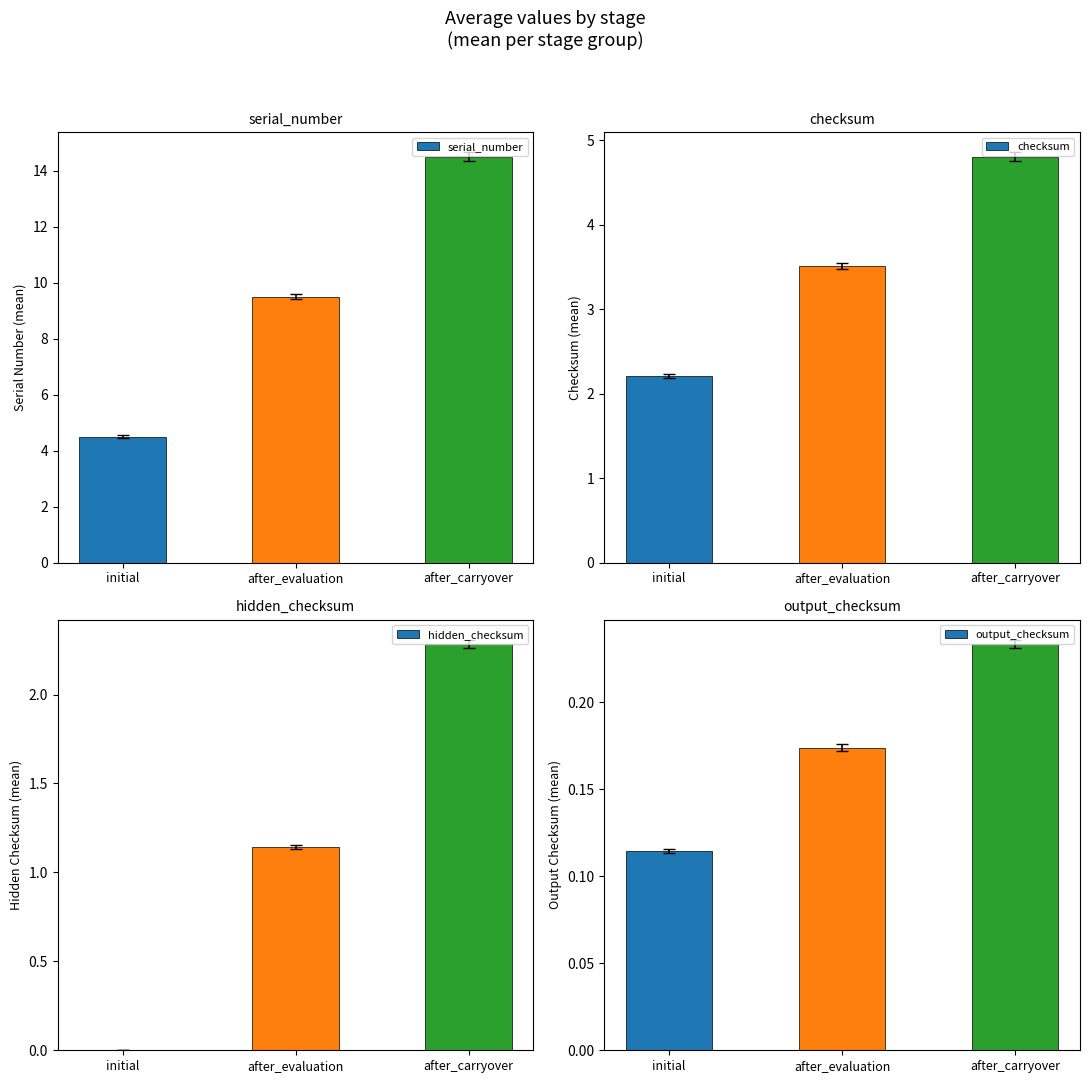

Reading left to right, list all the values displayed in this chart.

serial_number: initial=4.5	after_evaluation=9.5	after_carryover=14.5
checksum: initial=2.2	after_evaluation=3.5	after_carryover=4.8
hidden_checksum: initial=0.0	after_evaluation=1.1	after_carryover=2.3
output_checksum: initial=0.1	after_evaluation=0.2	after_carryover=0.2